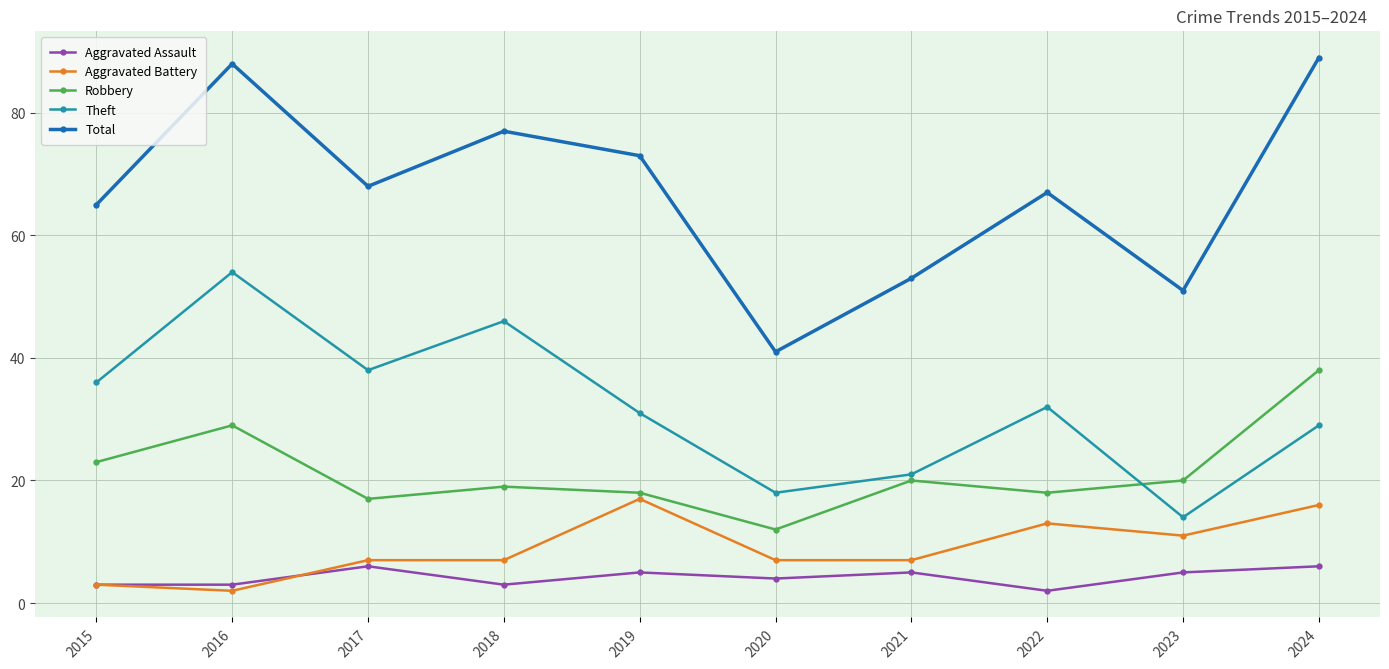

Rank the series at 2020 from highest to lowest value.

Total, Theft, Robbery, Aggravated Battery, Aggravated Assault